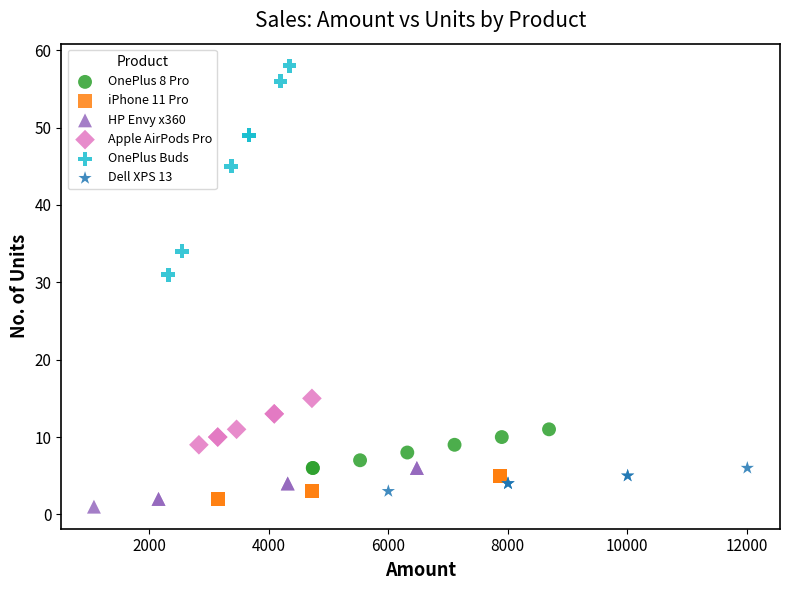

Which series has the largest Y range (max minus min)?

OnePlus Buds